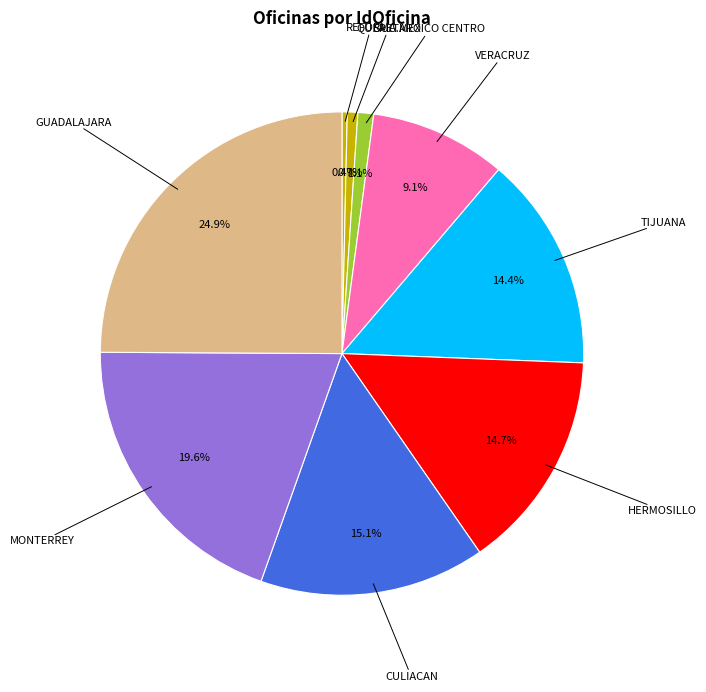

Which category has the biggest portion of the pie?

GUADALAJARA